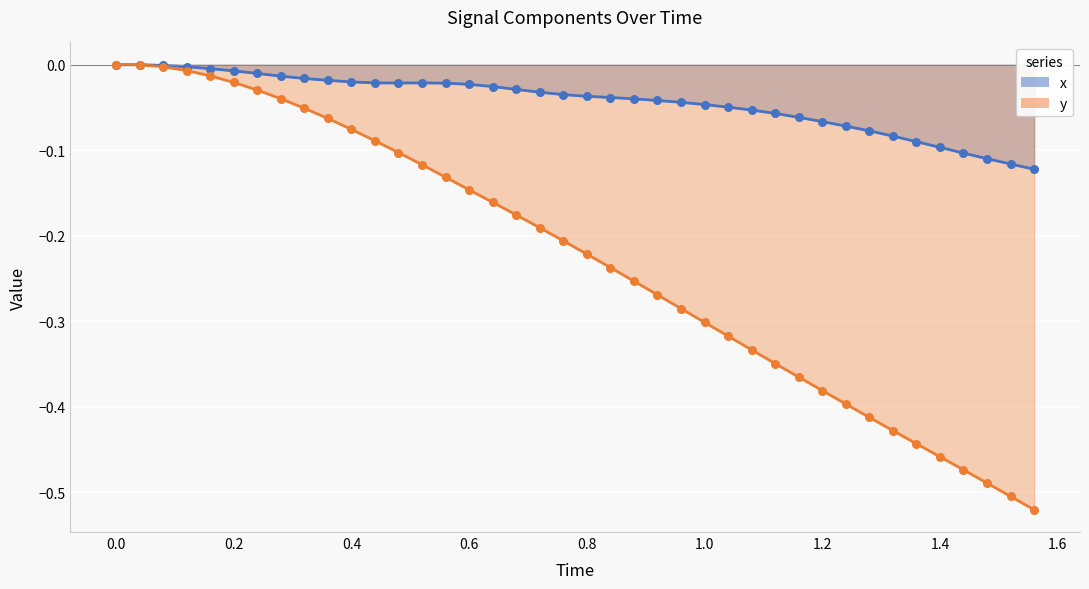

Is the value of y at 24 greater than the value of x at 21?

No